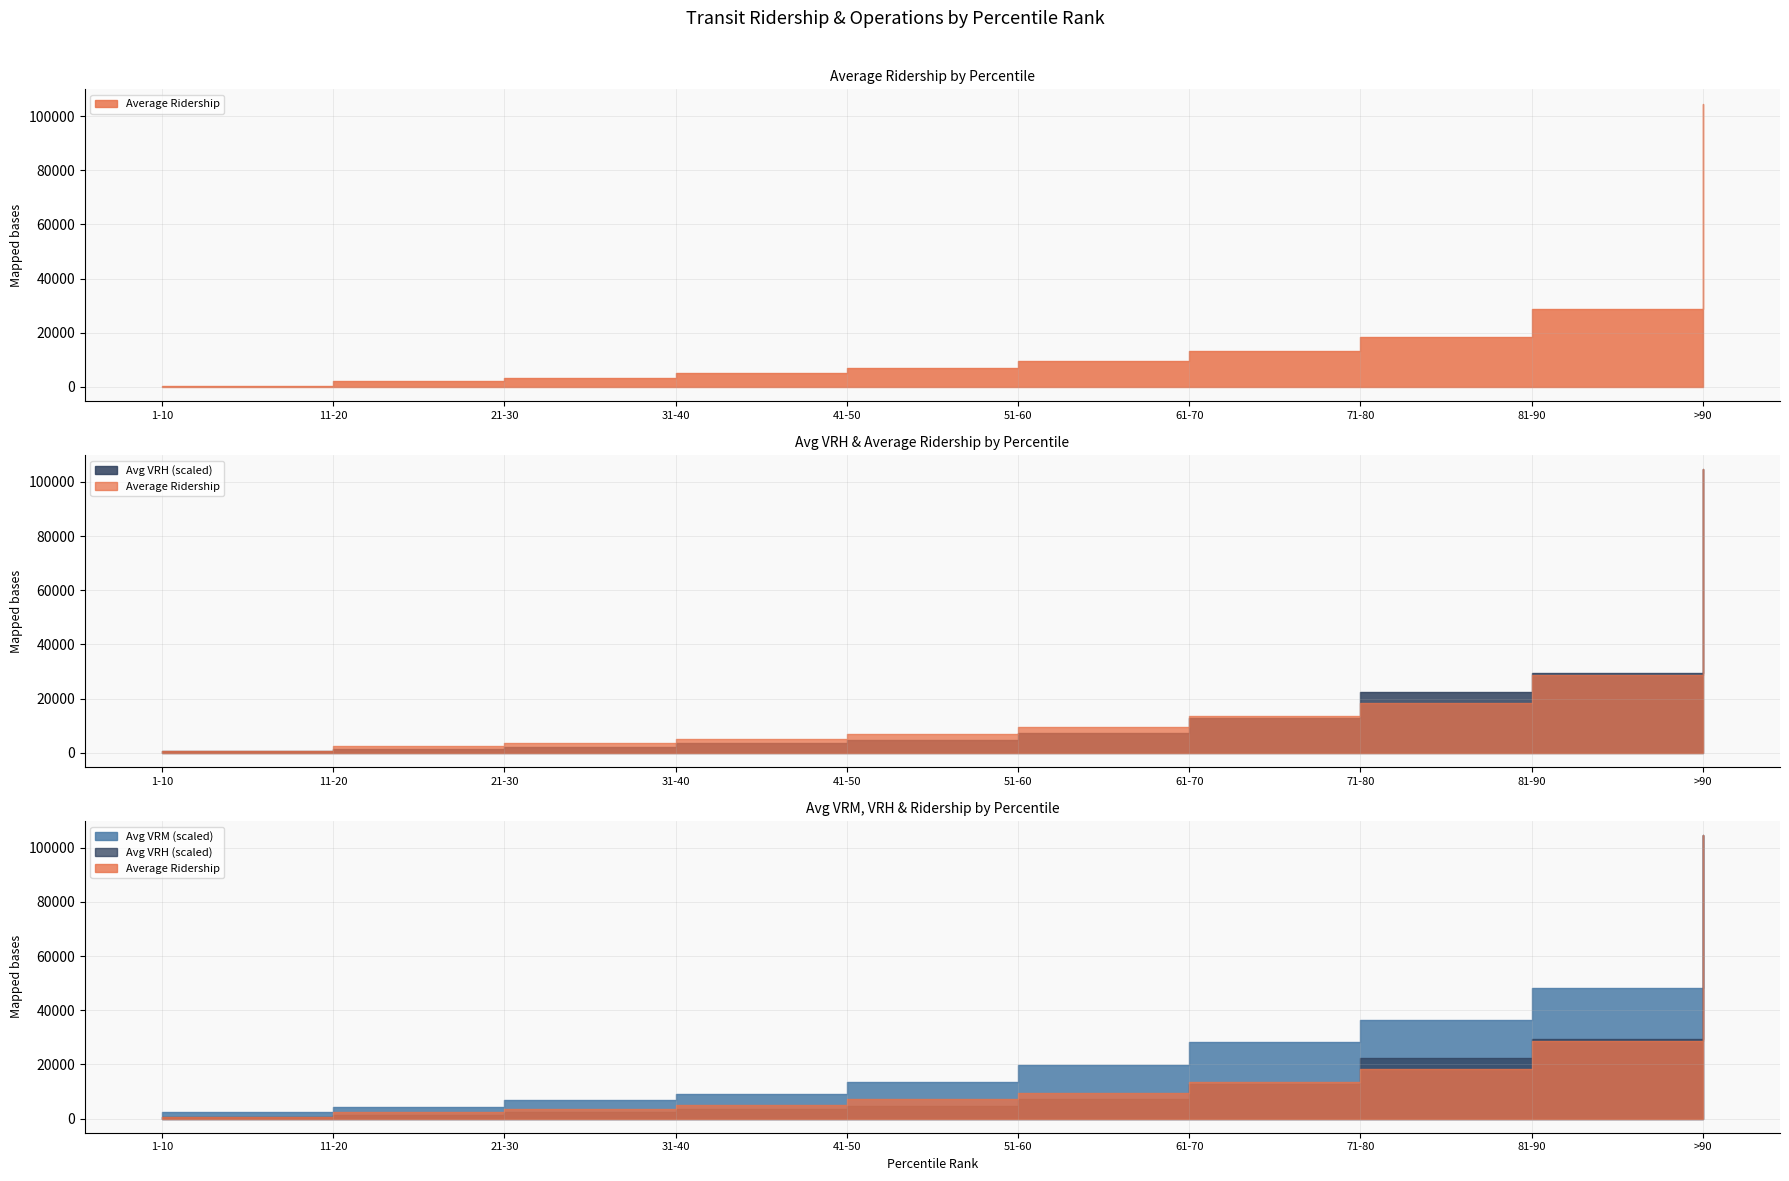

Reading left to right, extract all data points from this chart.

Average Ridership: 1-10=521	11-20=2360	21-30=3441	31-40=5130	41-50=7082	51-60=9613	61-70=13403	71-80=18318	81-90=28587	>90=104647
Avg VRH: 1-10=3230	11-20=6894	21-30=12667	31-40=19993	41-50=25302	51-60=40285	61-70=70550	71-80=123104	81-90=162646	>90=576334
Avg VRM: 1-10=18277	11-20=32768	21-30=50318	31-40=67279	41-50=100952	51-60=148026	61-70=210566	71-80=270451	81-90=358359	>90=779086